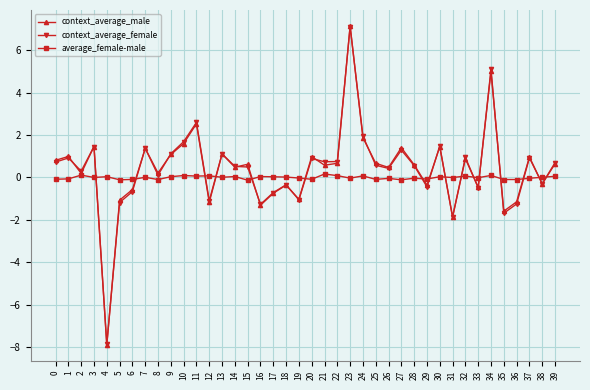

What is the difference between the context_average_male values at 37 and 25?

0.3